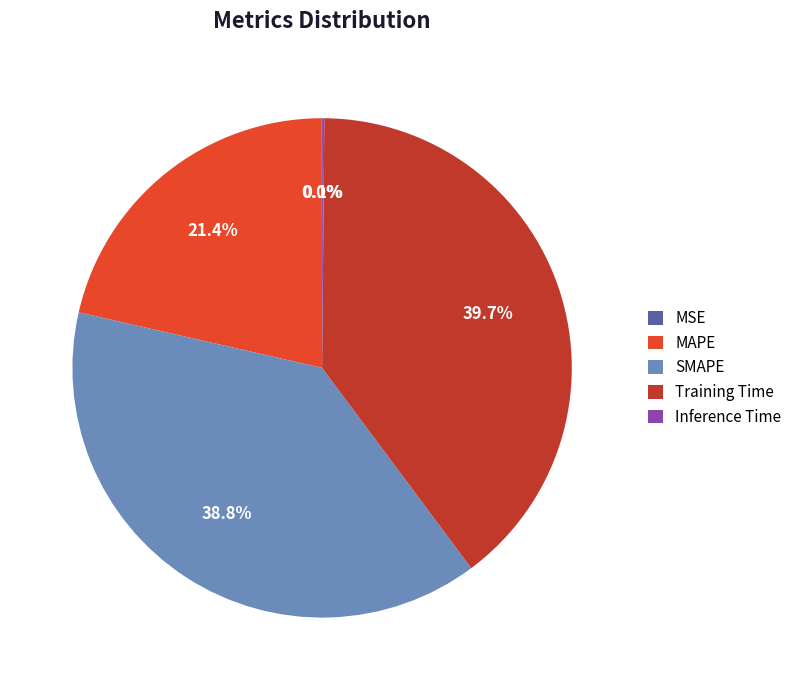

Which slice is the largest?

Training Time